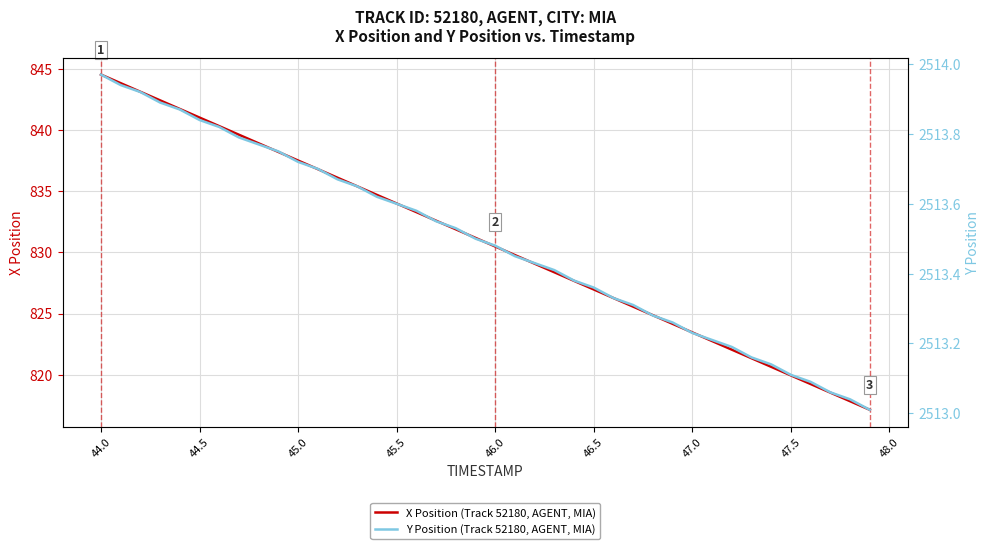

Reading left to right, transcribe all the data shown in this chart.

X Position (Track 52180, AGENT, MIA): 844.6	843.9	843.1	842.4	841.7	841.0	840.3	839.6	838.9	838.2	837.5	836.8	836.1	835.4	834.7	834.0	833.3	832.6	831.9	831.2	830.5	829.8	829.1	828.4	827.7	827.0	826.3	825.6	824.9	824.2	823.5	822.7	822.0	821.3	820.6	819.9	819.2	818.5	817.8	817.1
Y Position (Track 52180, AGENT, MIA): 2514.0	2513.9	2513.9	2513.9	2513.9	2513.8	2513.8	2513.8	2513.8	2513.8	2513.7	2513.7	2513.7	2513.7	2513.6	2513.6	2513.6	2513.6	2513.5	2513.5	2513.5	2513.4	2513.4	2513.4	2513.4	2513.4	2513.3	2513.3	2513.3	2513.3	2513.2	2513.2	2513.2	2513.2	2513.1	2513.1	2513.1	2513.1	2513.0	2513.0